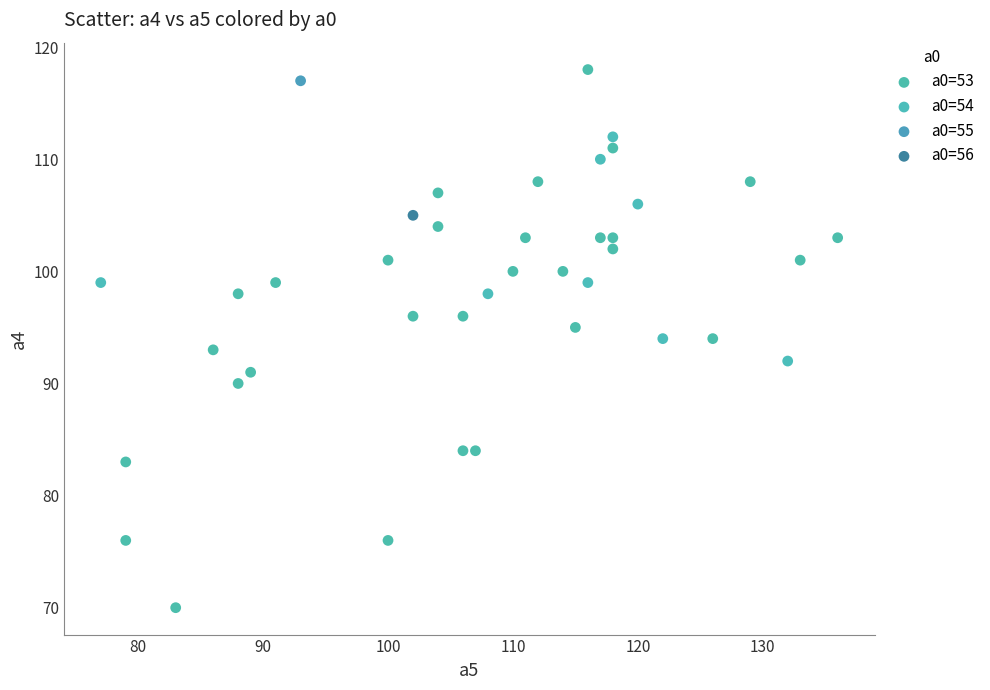

Which series reaches the maximum Y coordinate?

a0=53